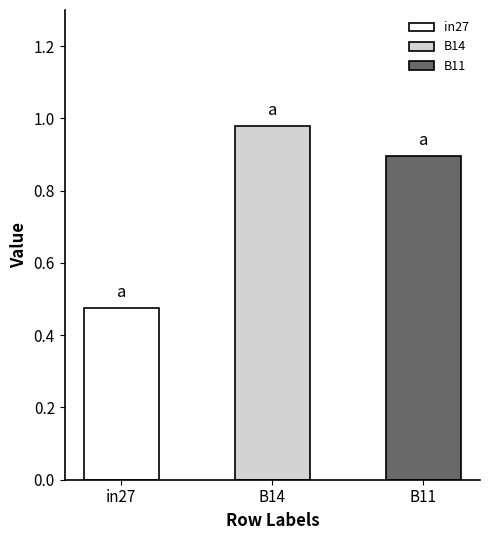

How many distinct data groups are displayed?

3